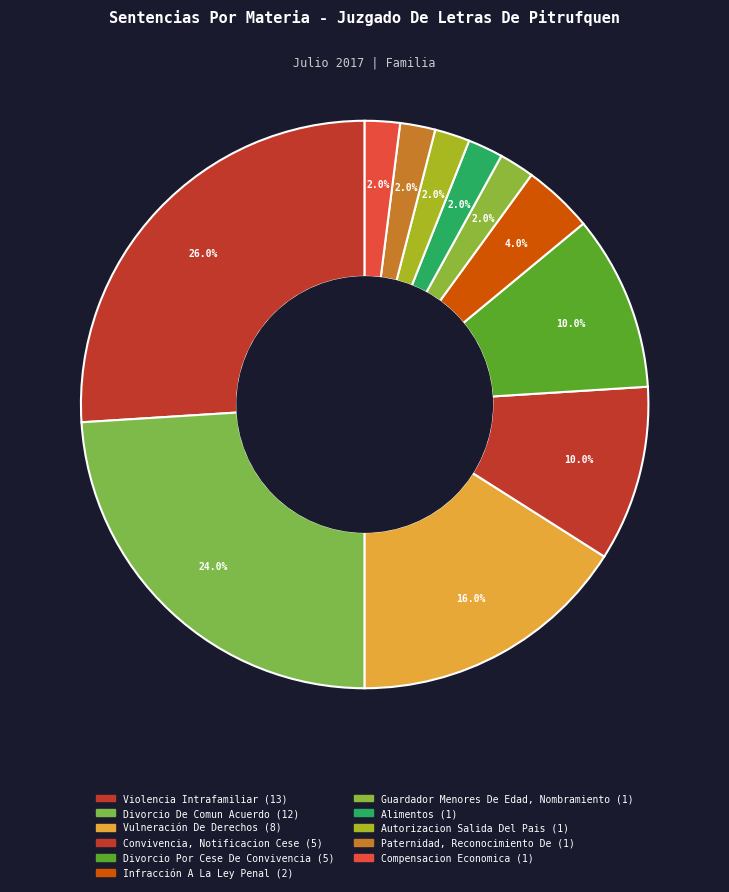

How many slices are in this pie chart?

11